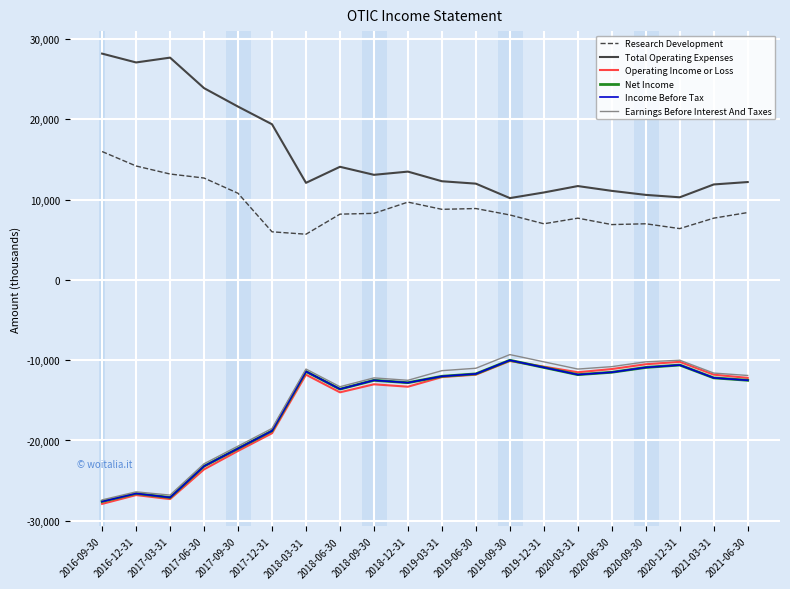

True or false: Total Operating Expenses has a value of 4911 at 2017-09-30.

False